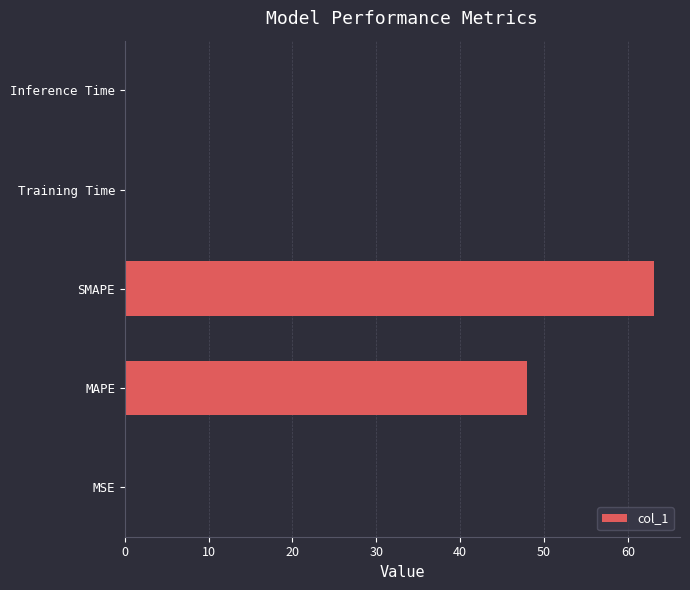

What is the sum of all values?

111.4